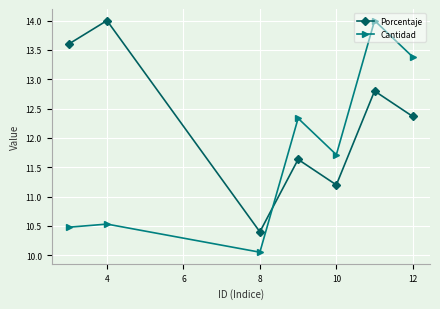

In Porcentaje, how many points are lower than both neighbors (excluding endpoints)?

2